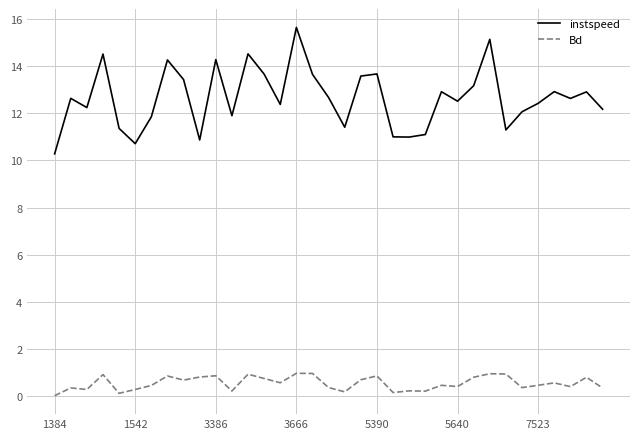

In Bd, how many points are higher than both neighbors (excluding endpoints)?

12